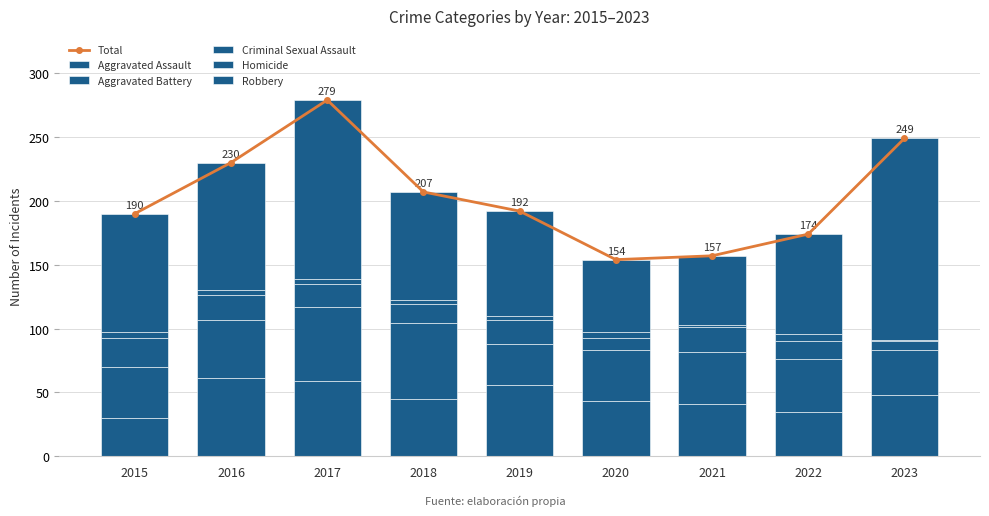

Which series has the widest spread of values?

Total